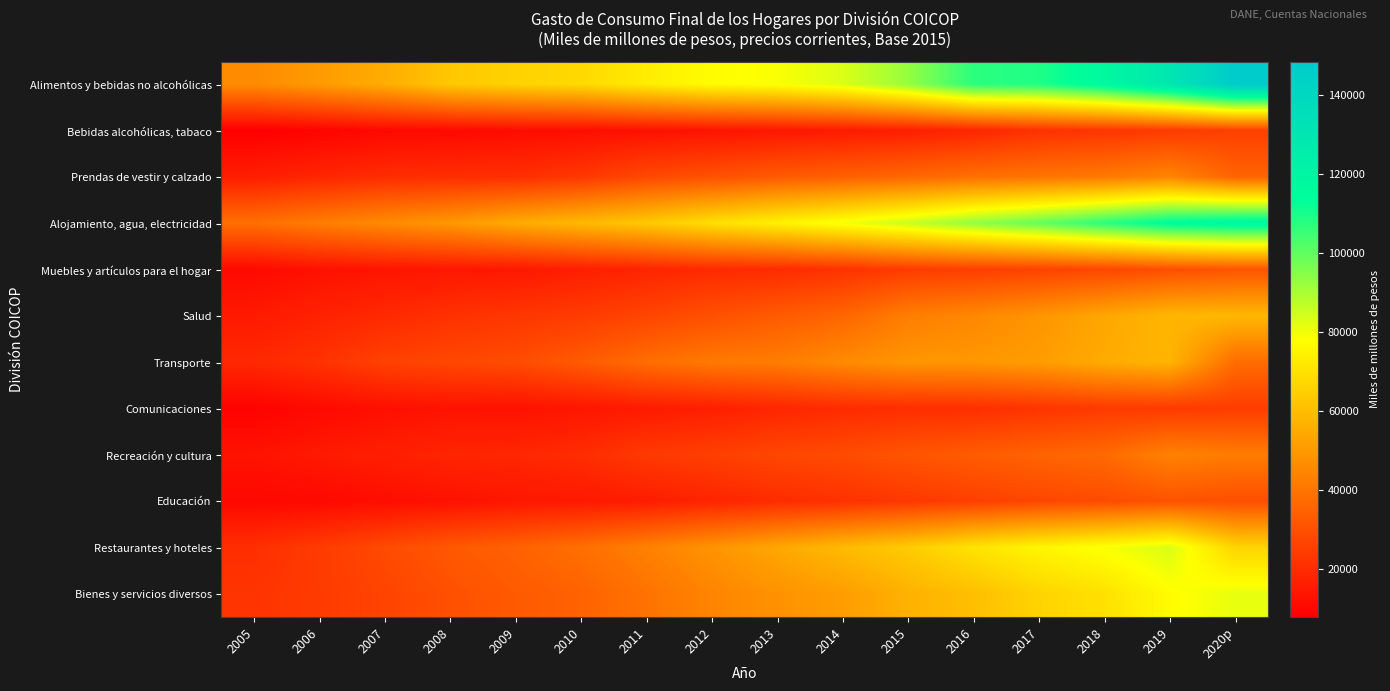

At which category is the sum across all series the highest?

2019